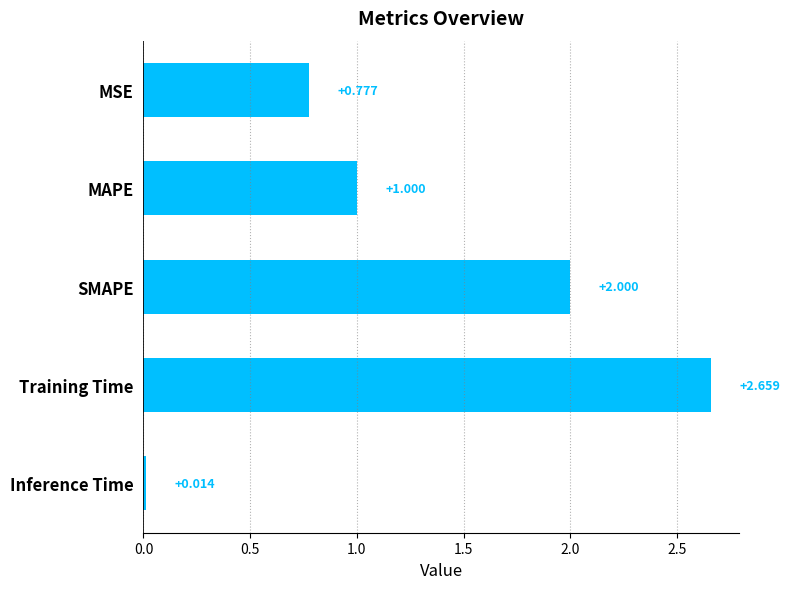

Between MSE and MAPE, which is larger?

MAPE